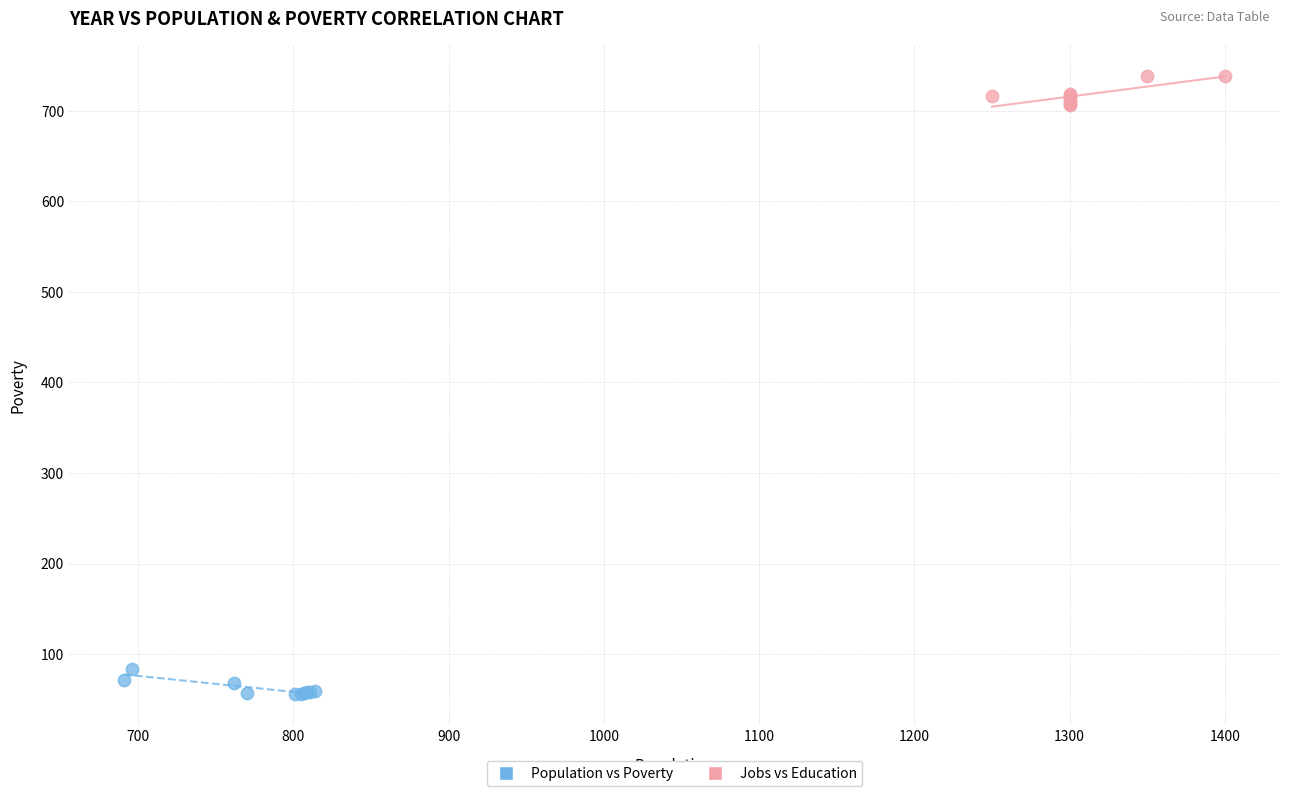

Which series contains the lowest Y value?

Population vs Poverty